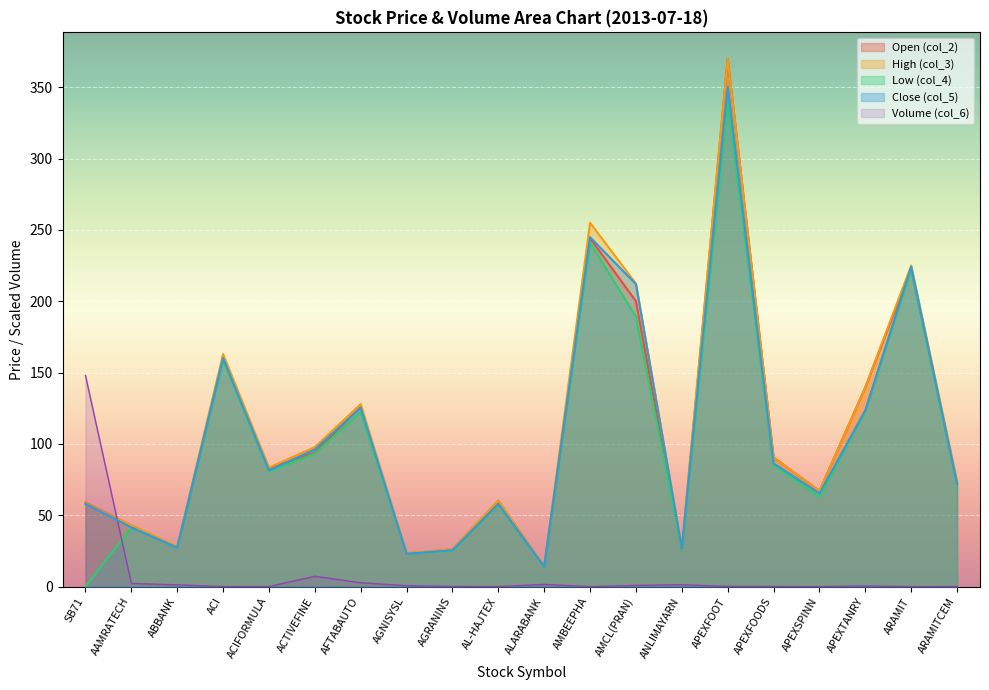

How many lines are shown in the chart?

5